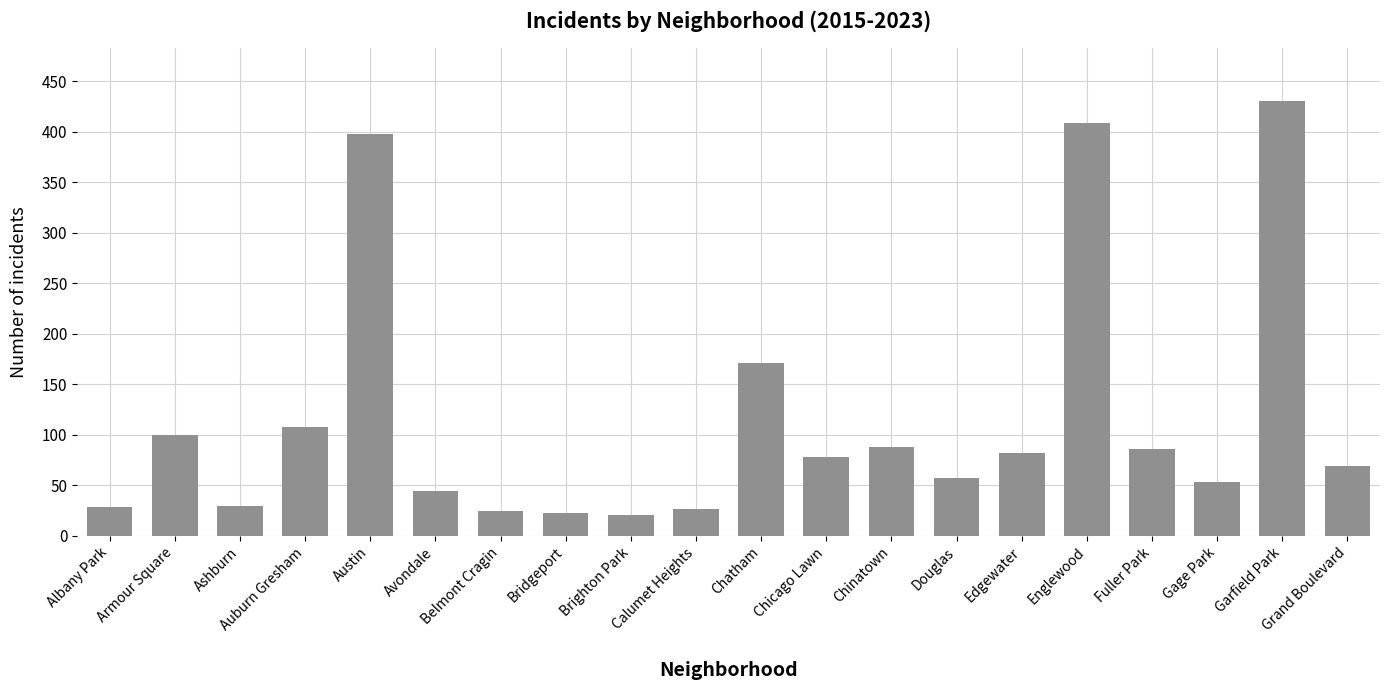

The value at Calumet Heights is 27. True or false?

True